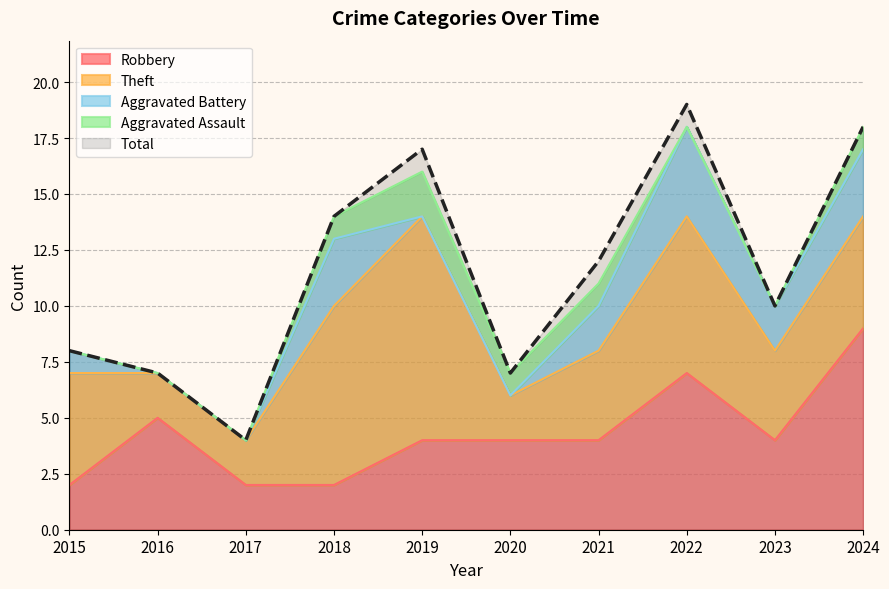

How many interior local peaks does the Robbery series have?

2